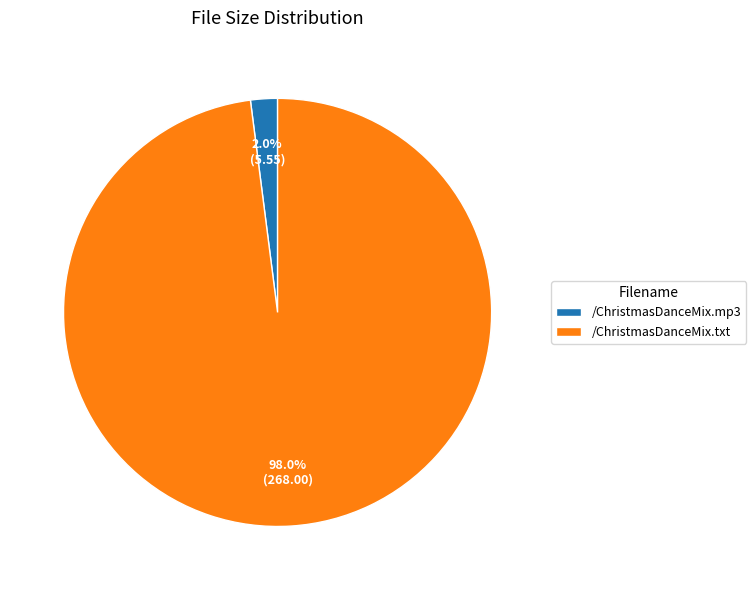

How many segments does this pie chart have?

2